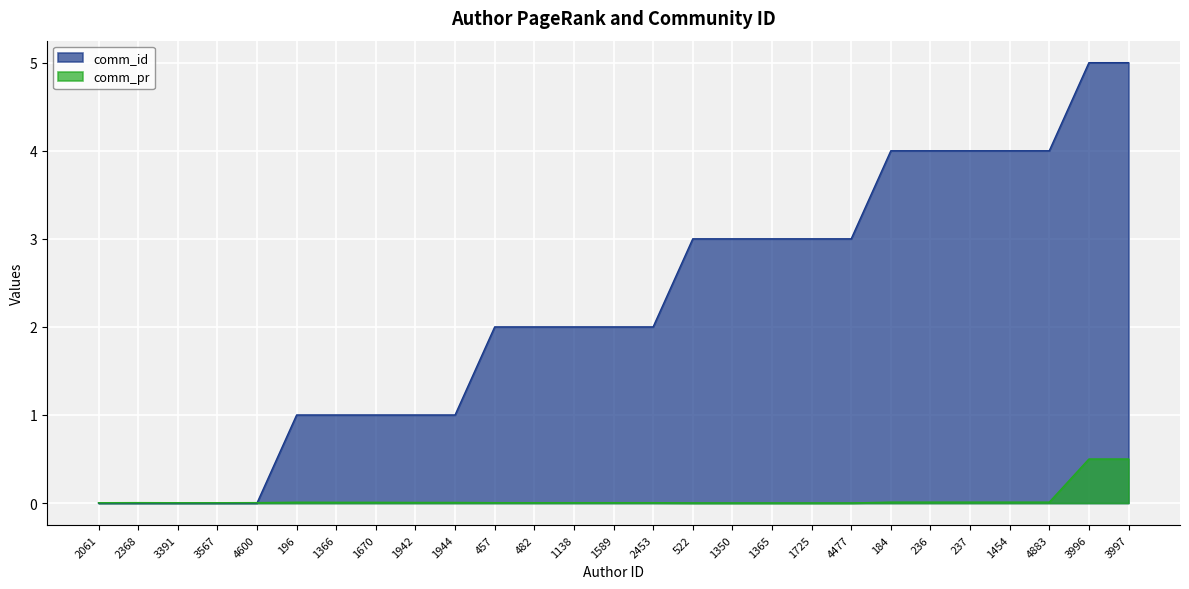

Reading left to right, transcribe all the data shown in this chart.

comm_pr: 0.0	0.0	0.0	0.0	0.0	0.0	0.0	0.0	0.0	0.0	0.0	0.0	0.0	0.0	0.0	0.0	0.0	0.0	0.0	0.0	0.0	0.0	0.0	0.0	0.0	0.5	0.5
comm_id: 0.0	0.0	0.0	0.0	0.0	1.0	1.0	1.0	1.0	1.0	2.0	2.0	2.0	2.0	2.0	3.0	3.0	3.0	3.0	3.0	4.0	4.0	4.0	4.0	4.0	5.0	5.0